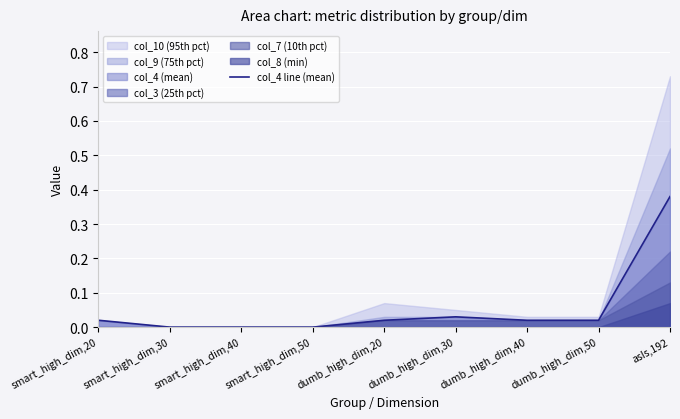

At which category does the data reach its first local peak?

dumb_high_dim,30